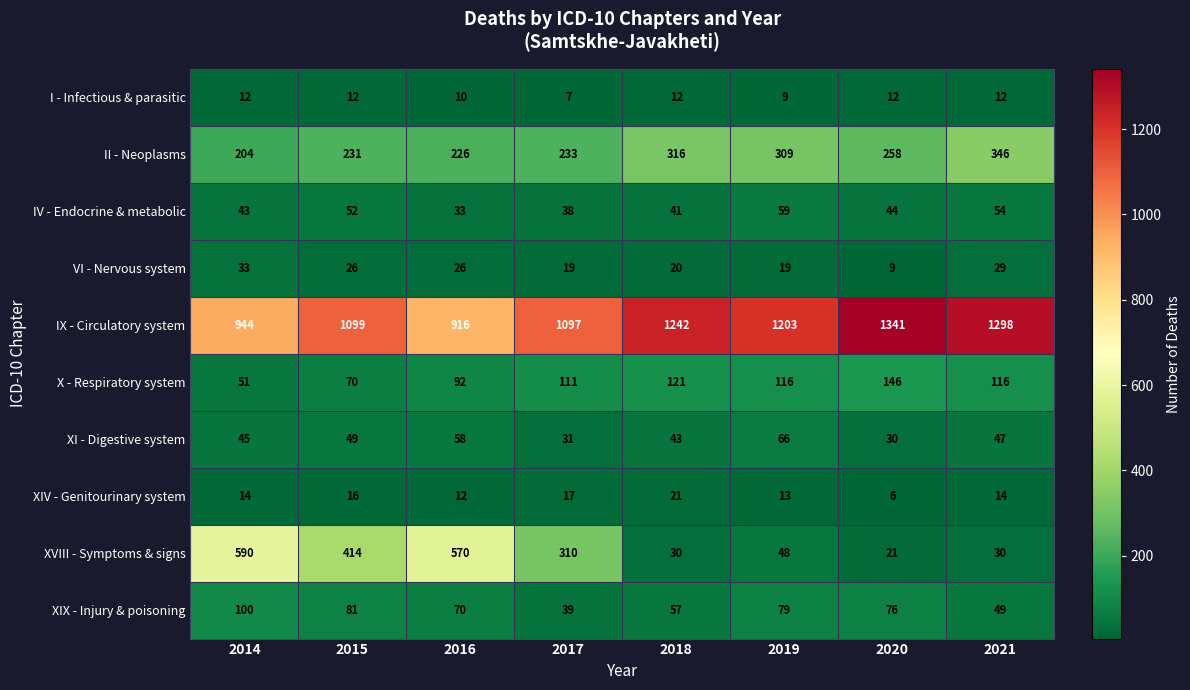

The value of IV - Endocrine & metabolic at 2016 is 33. True or false?

True